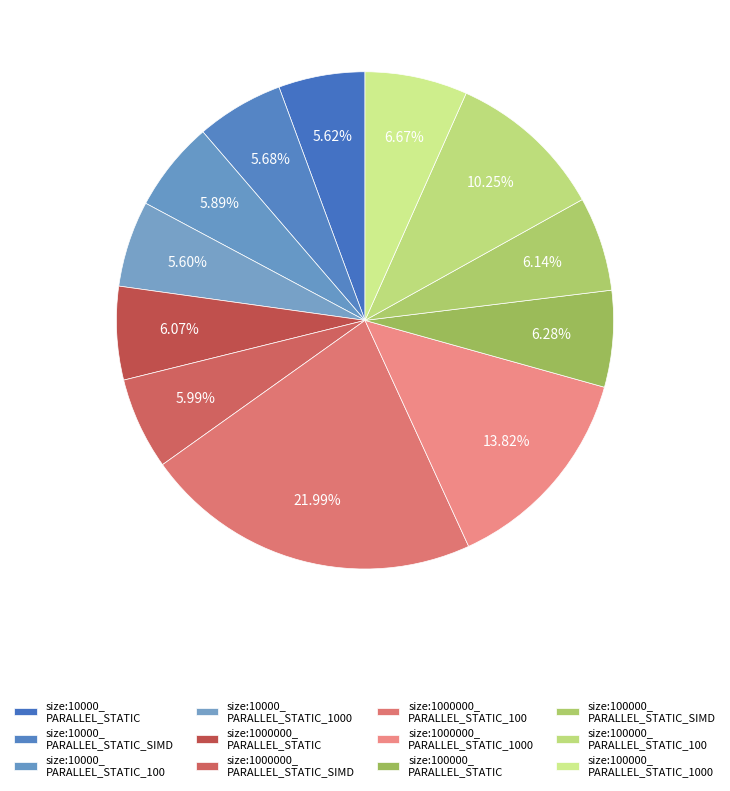

How many slices are in this pie chart?

12